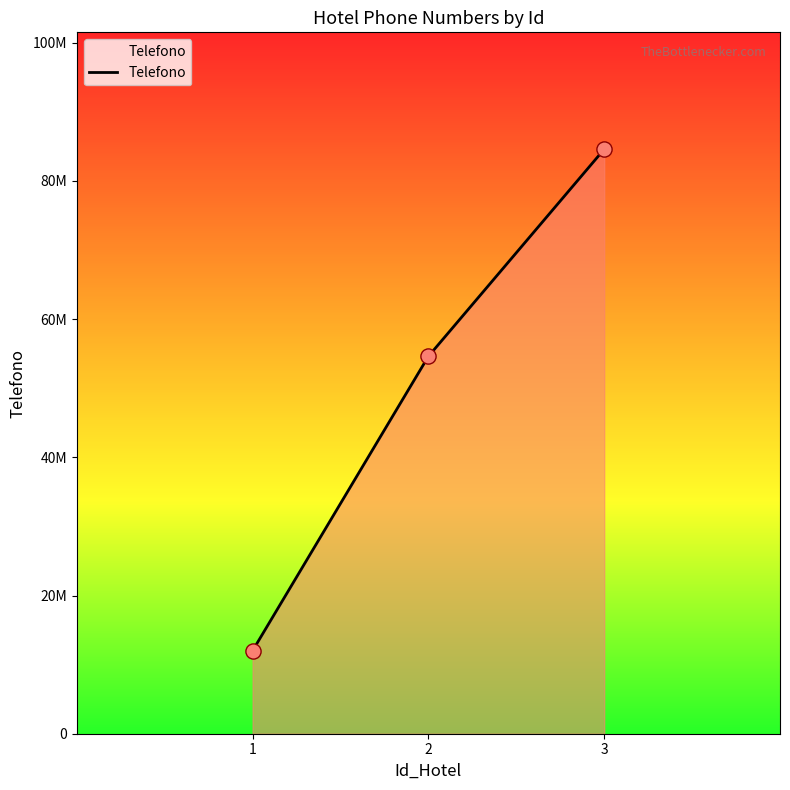

Between 3 and 1, which is larger?

3